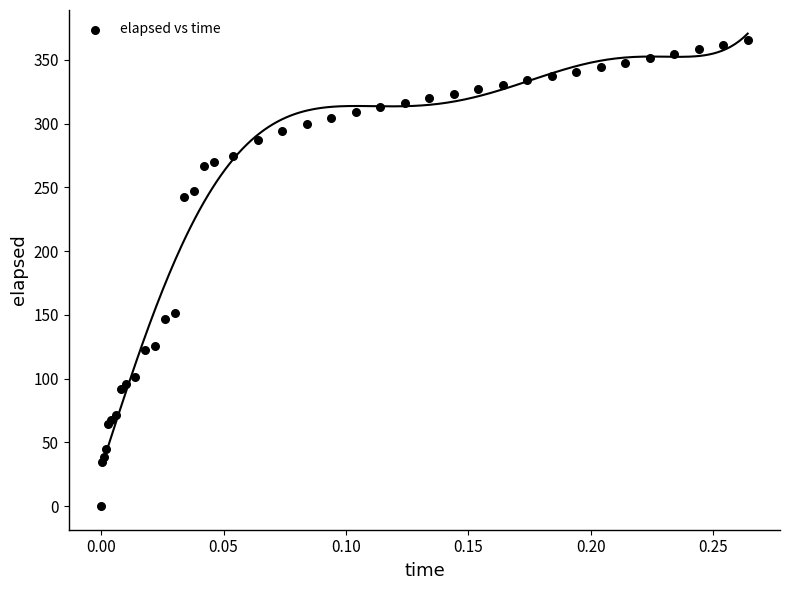

What Y value in the scatter plot is closest to 182?

151.5